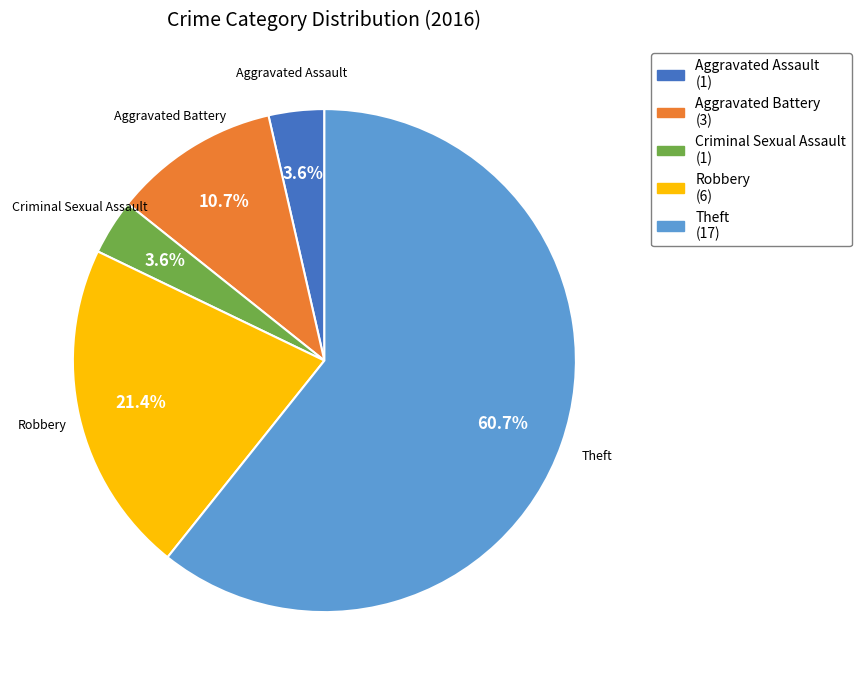

Is there any slice that represents more than half of the pie?

Yes